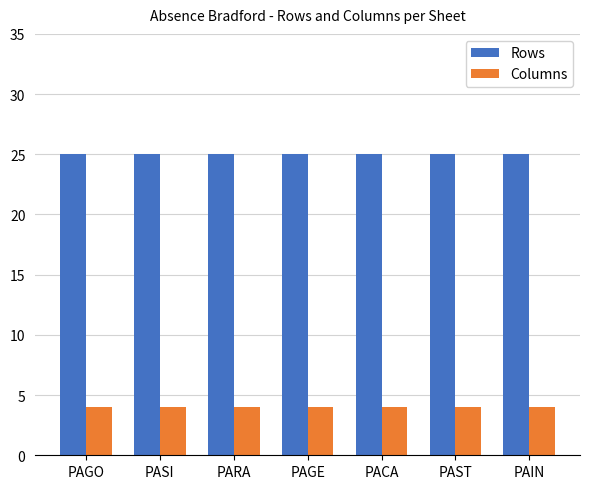

What value does the Columns series have at PAIN?

4